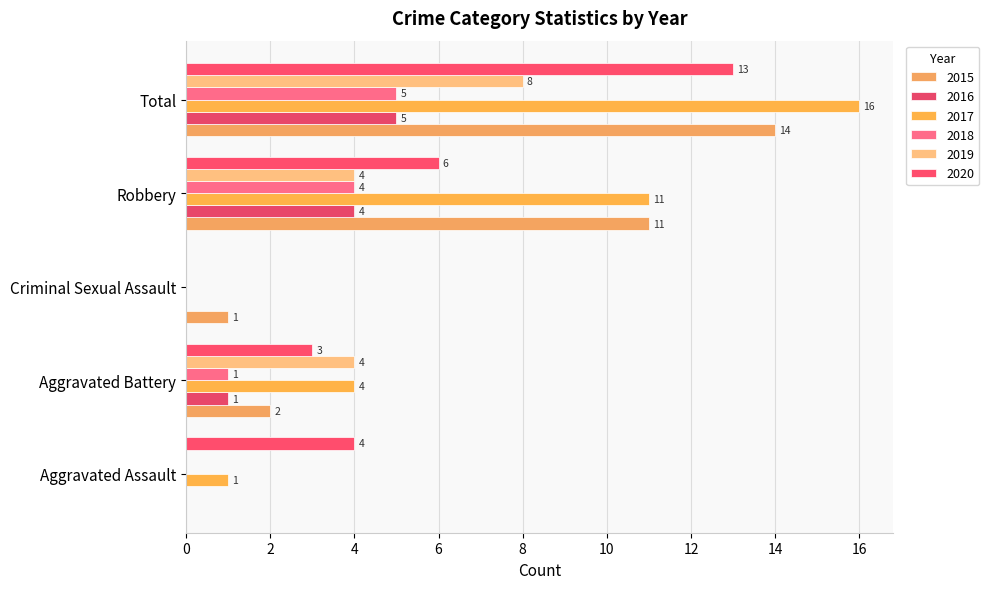

Which label corresponds to the largest value in the chart?

Total